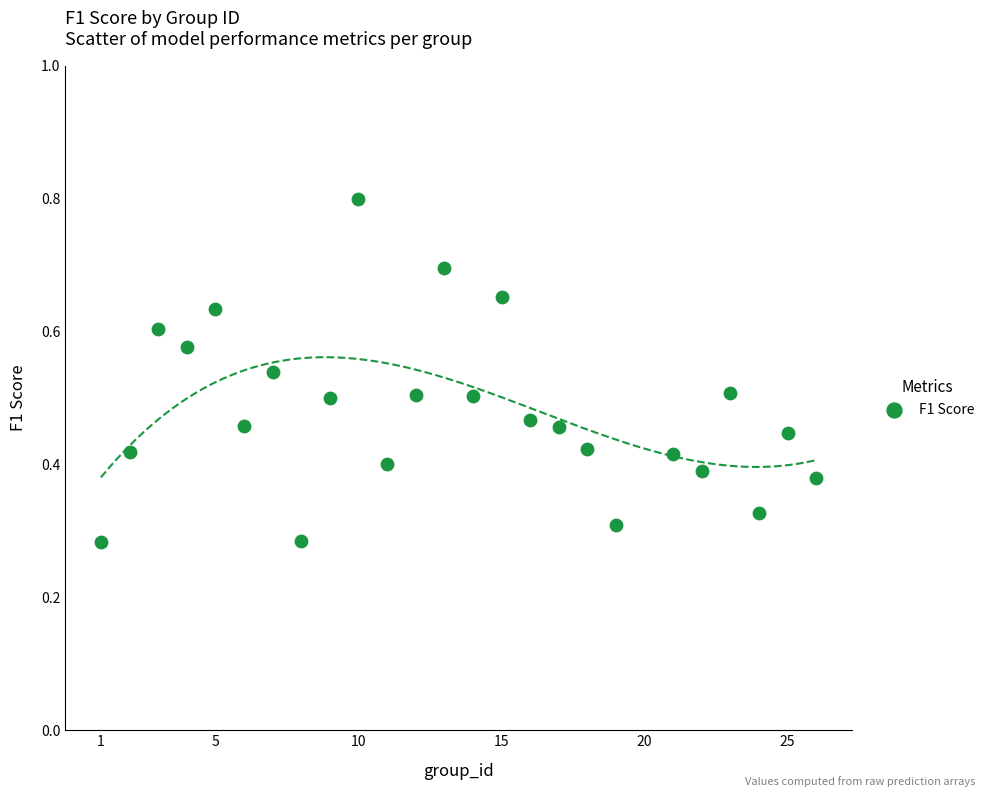

What is the range of X values (max minus min)?

25.0